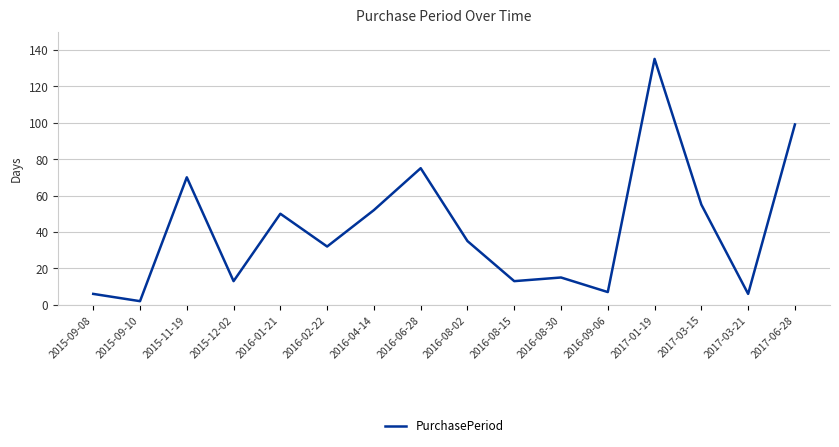

What is the sum of all values?

665